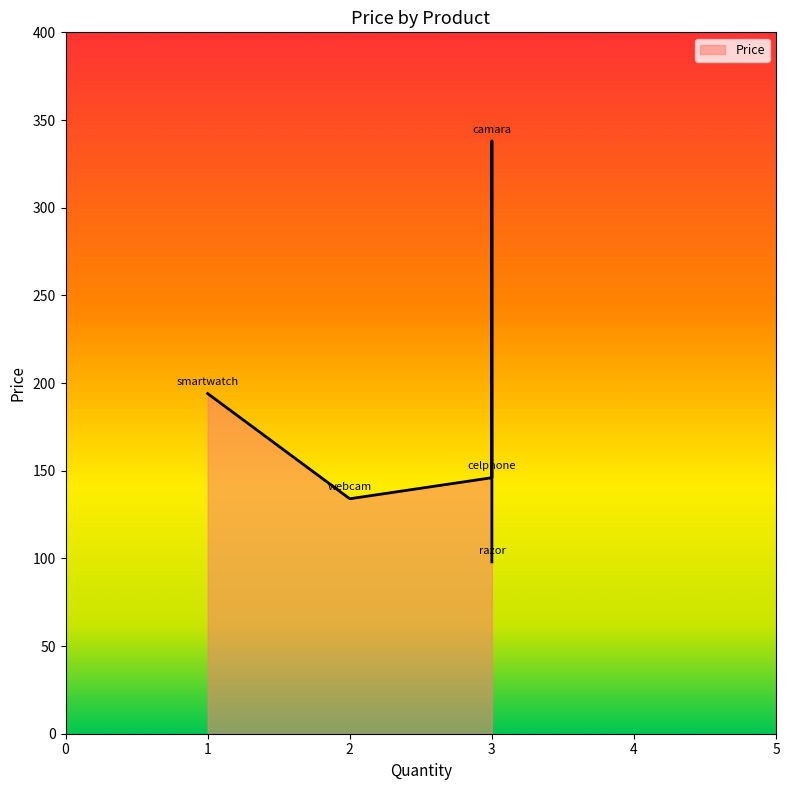

What is the difference between the maximum and minimum values?

240.0